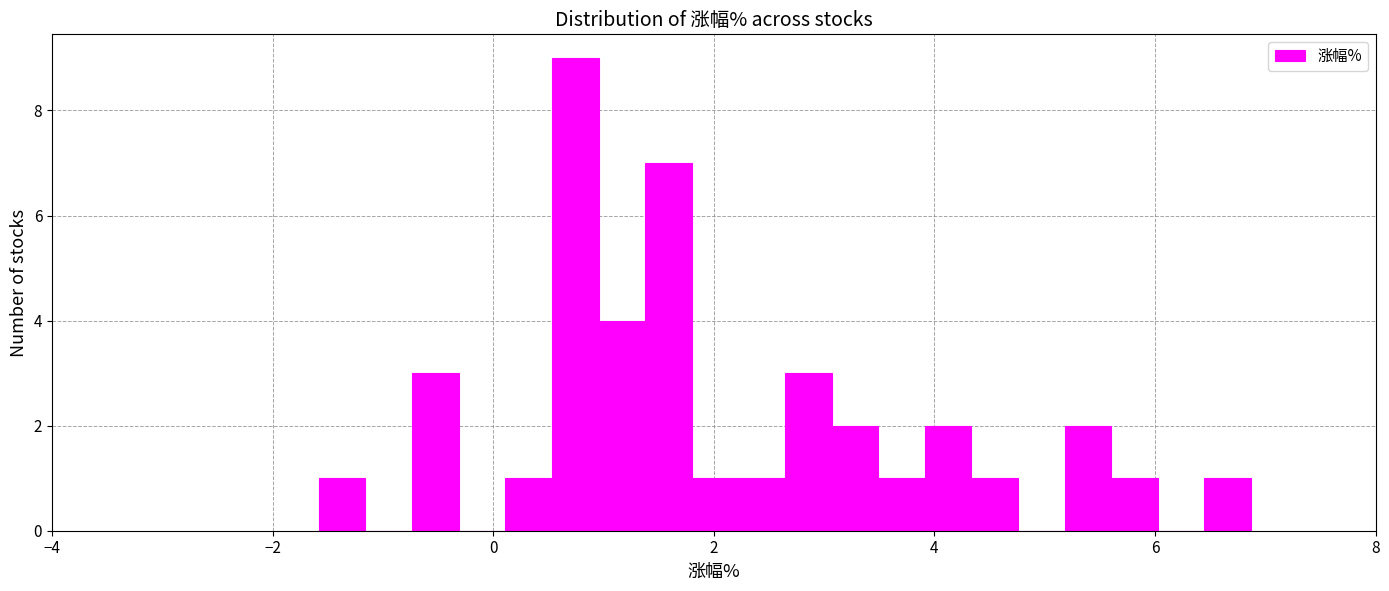

Read against the x-axis, roughly where is the centre of the tallest bar?

0.8